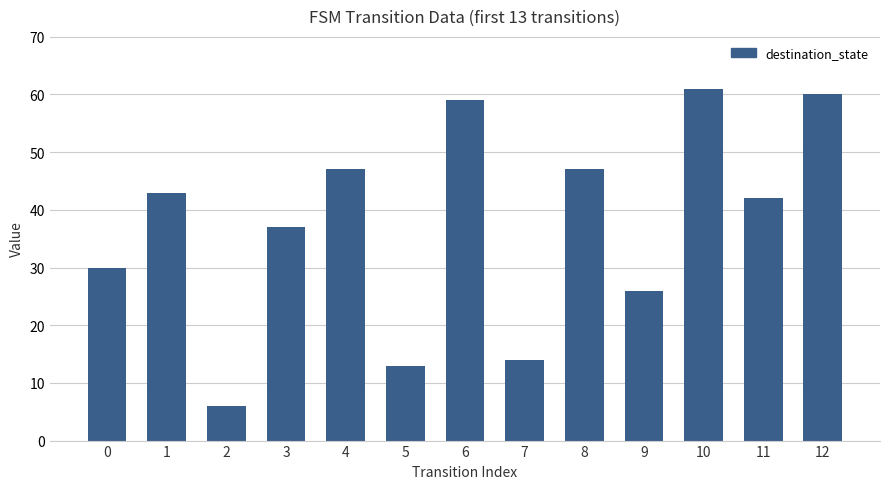

At which label does the data first exceed 42?

1